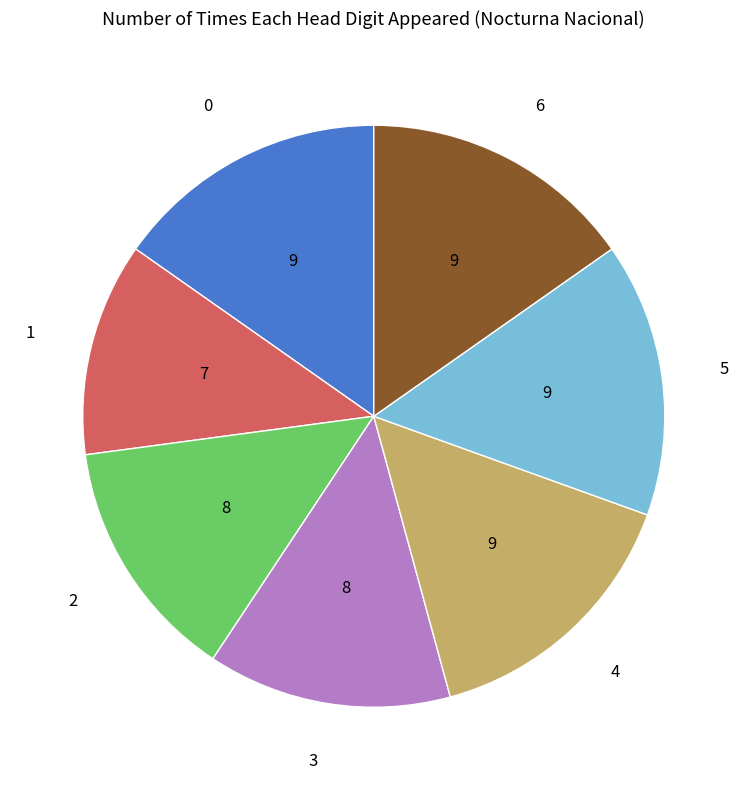

True or false: 5 accounts for 15% of the total.

True